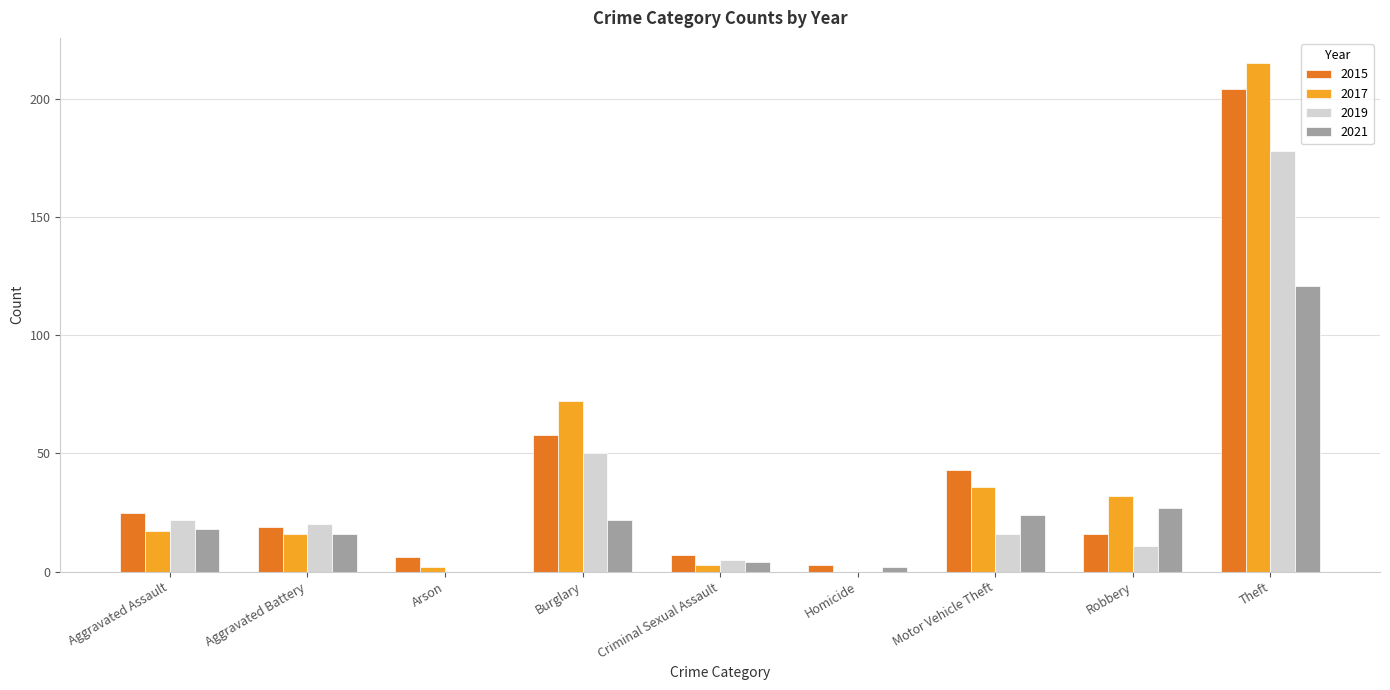

Is the value of 2017 at Arson greater than the value of 2015 at Robbery?

No